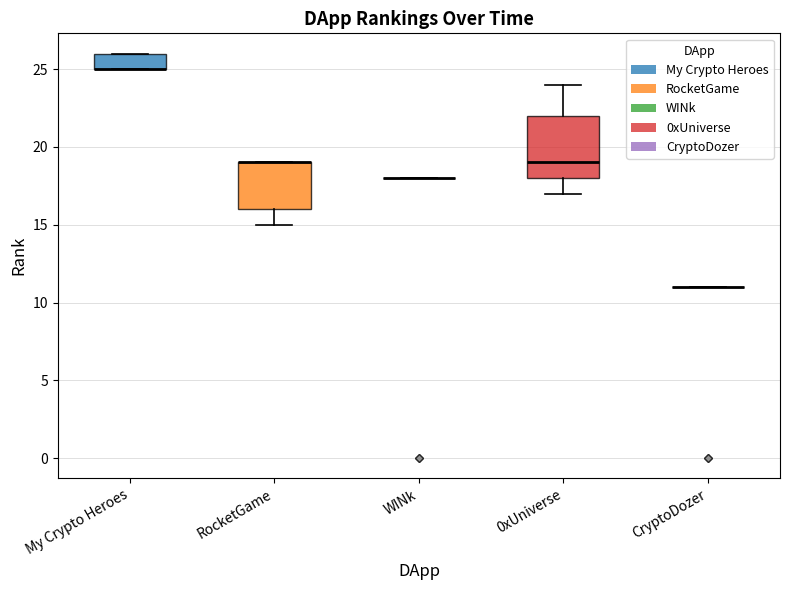

Which box is the tallest, from its lower edge to its upper edge?

0xUniverse